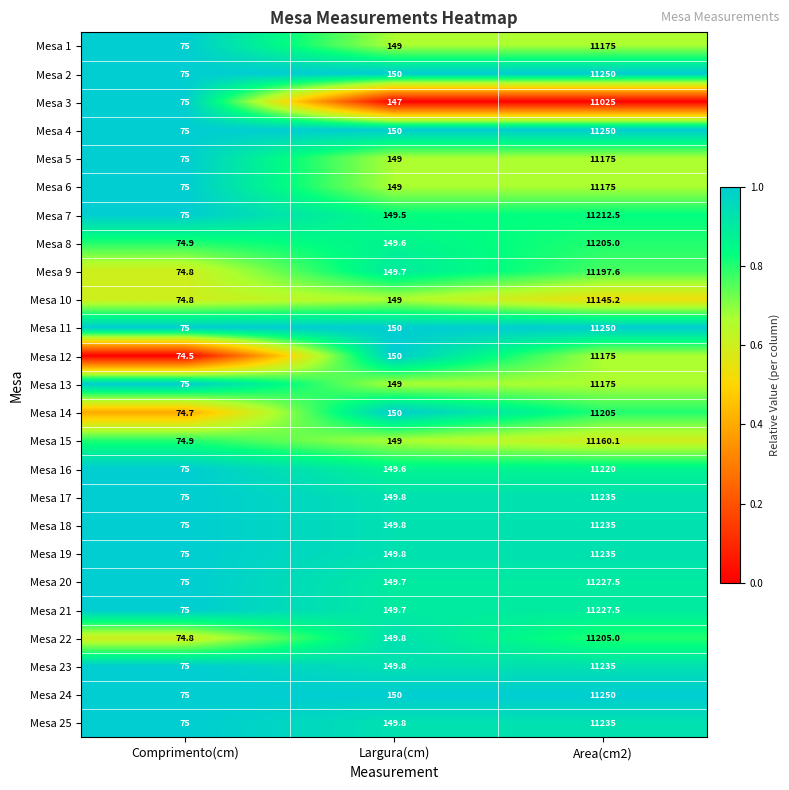

What is the difference between the highest and lowest values at Largura(cm)?

3.0